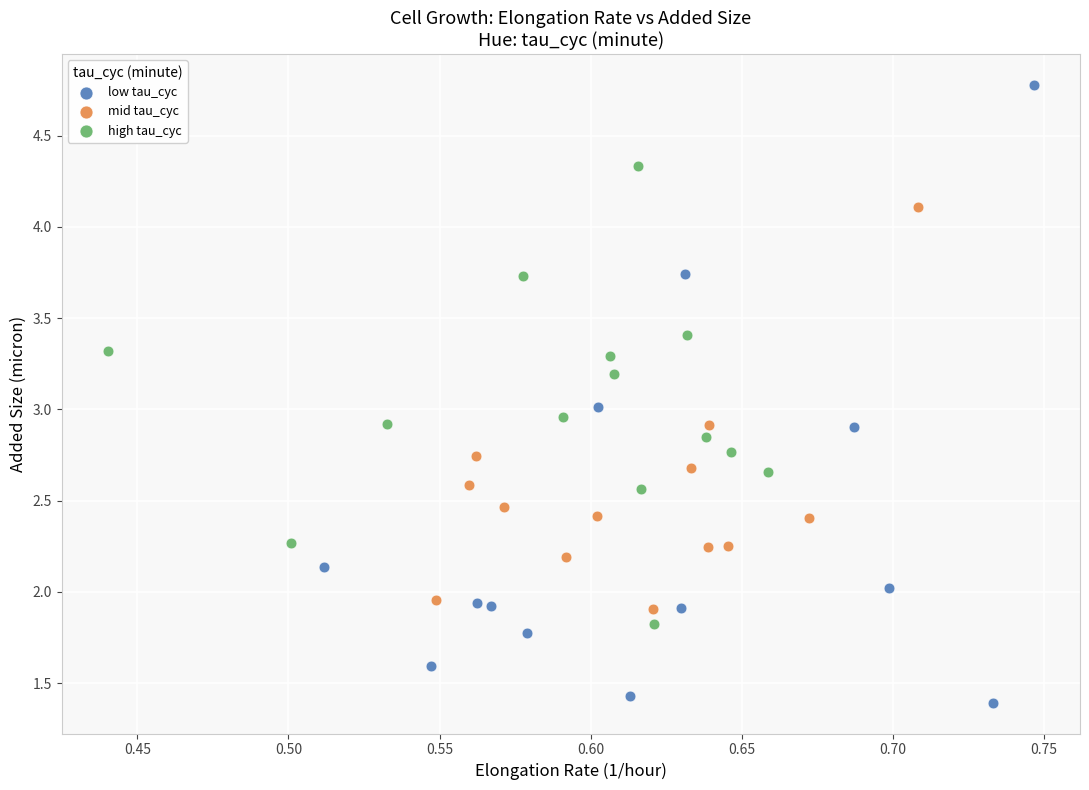

Which series reaches the maximum Y coordinate?

low tau_cyc